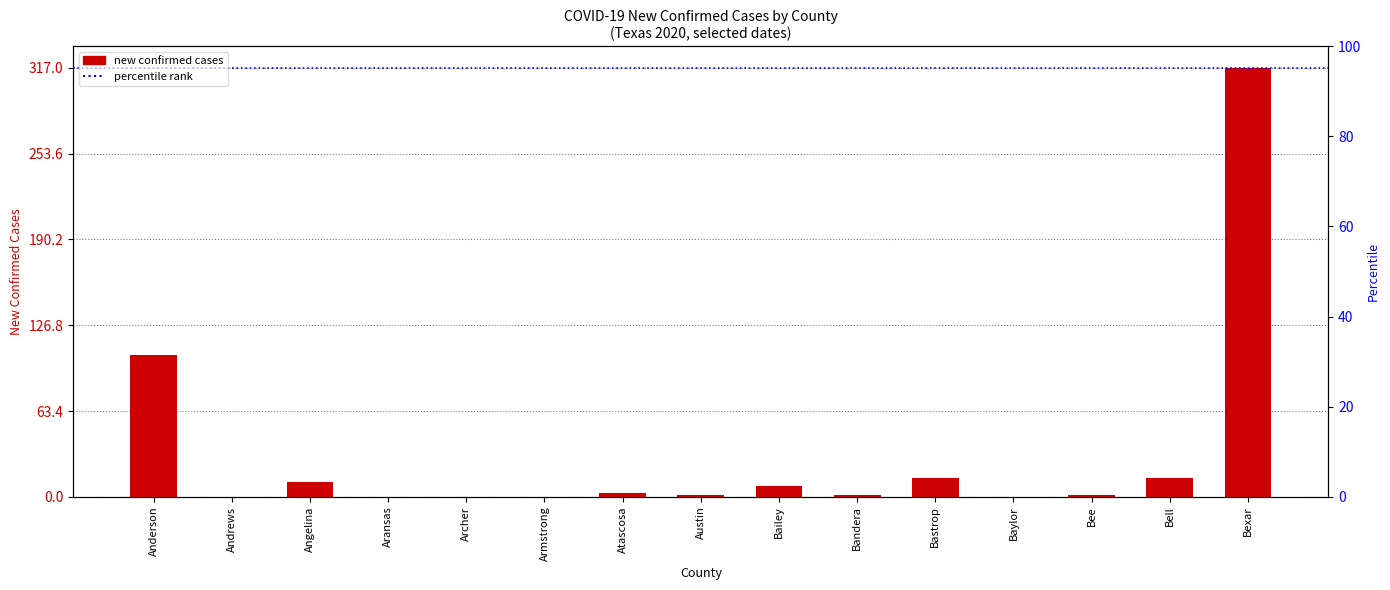

Reading right to left, extract all data points from this chart.

317	14	1	0	14	1	8	1	3	0	0	0	11	0	105